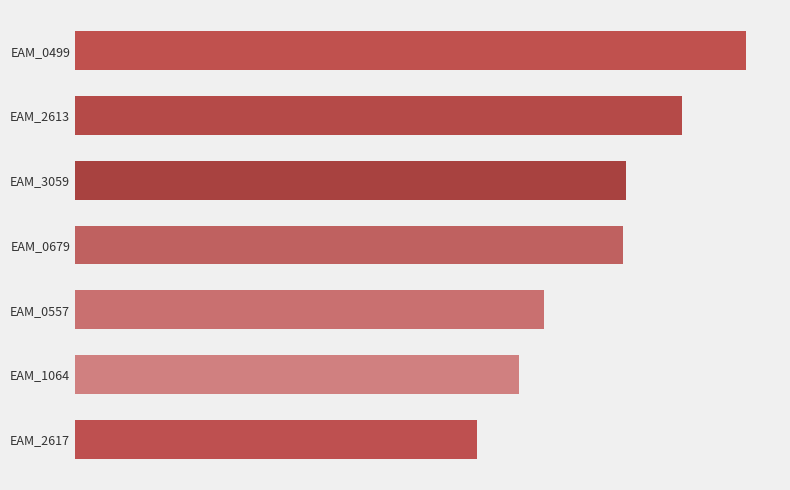

Does the chart contain any negative values?

No